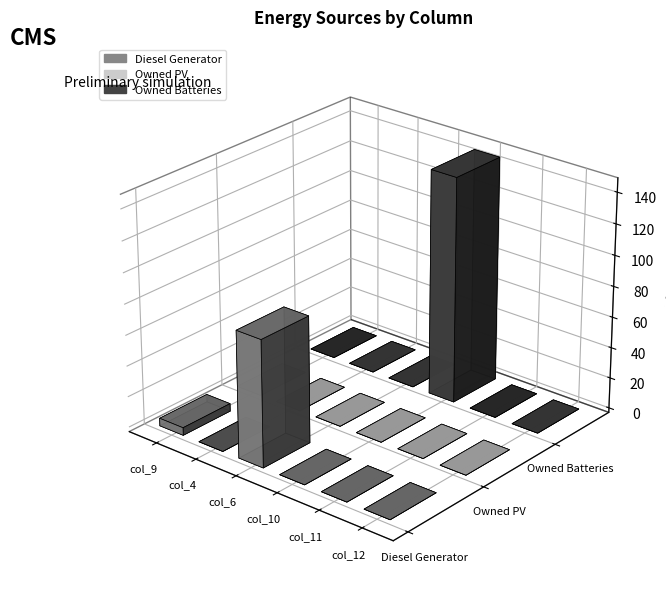

Reading left to right, what are all the values shown in this chart?

Diesel Generator: col_9=5	col_4=0	col_6=82	col_10=0	col_11=0	col_12=0
Owned PV: col_9=0	col_4=0	col_6=0	col_10=0	col_11=0	col_12=0
Owned Batteries: col_9=0	col_4=0	col_6=0	col_10=146	col_11=0	col_12=0